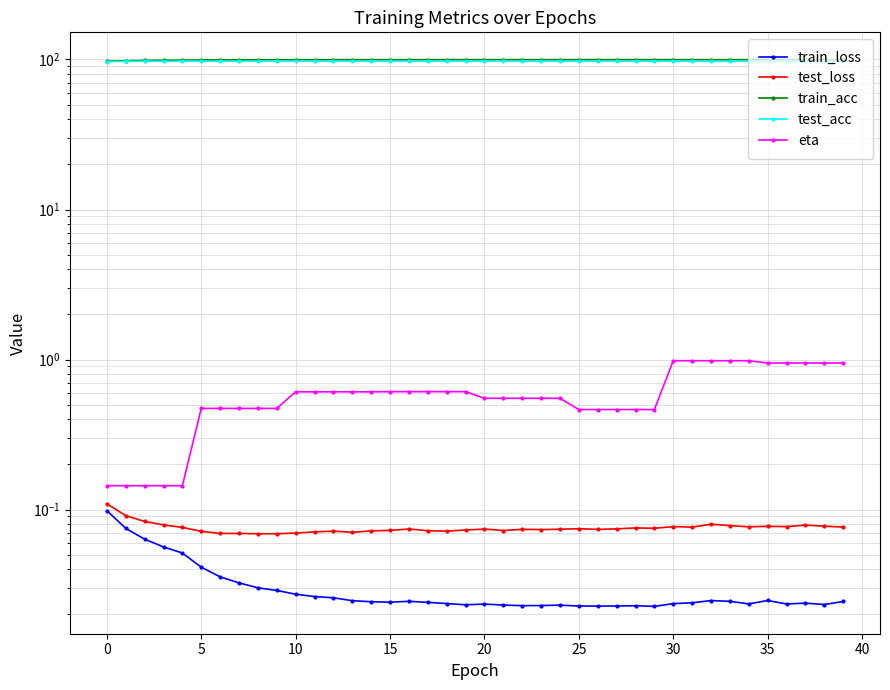

True or false: train_loss and train_acc cross at least once.

False